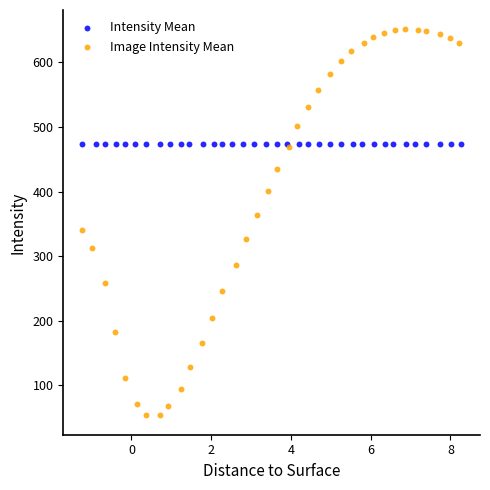

Which series reaches the maximum Y coordinate?

Image Intensity Mean